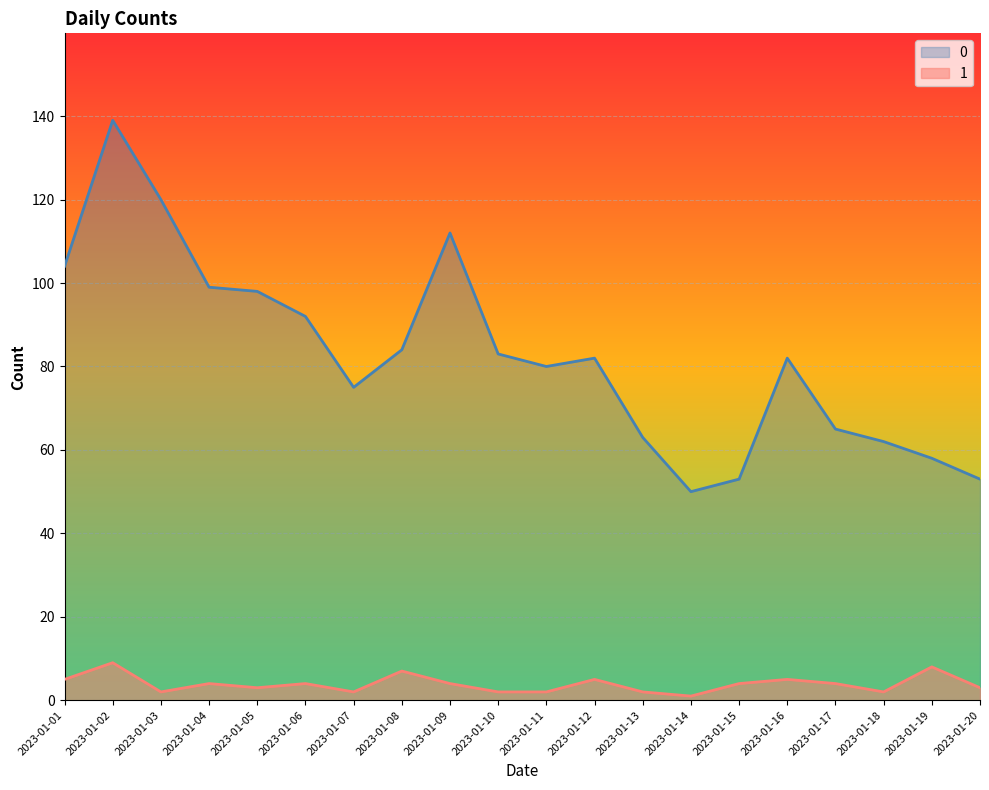

At 2023-01-04, list the series in order from smallest to largest.

1, 0